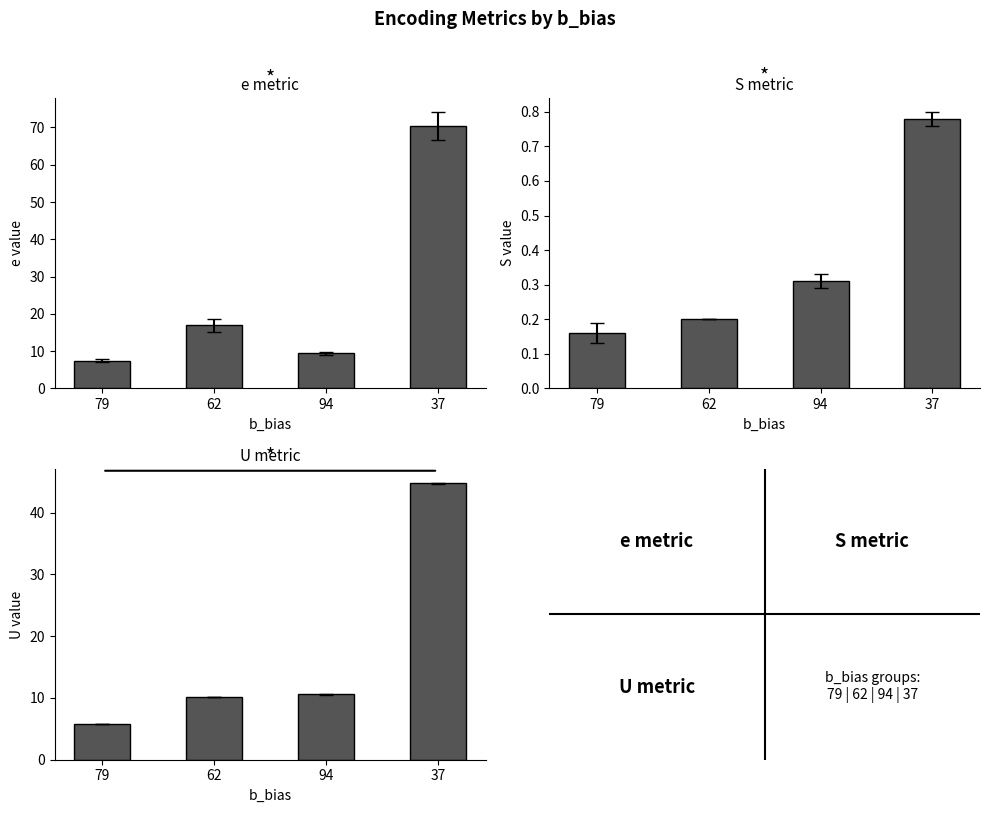

Rank the series at 94 from lowest to highest value.

S, e, U